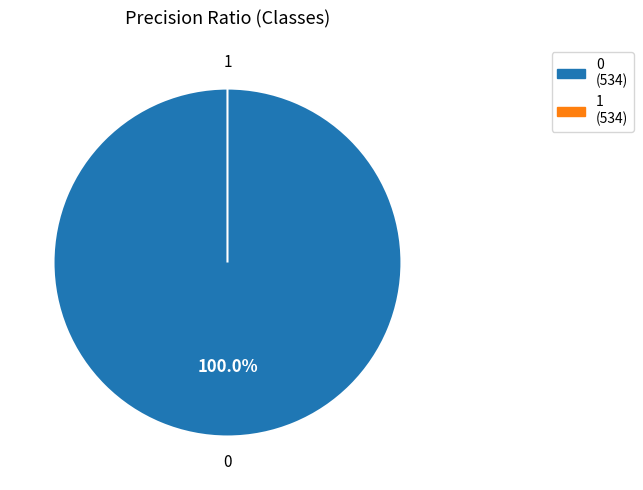

True or false: 0 accounts for 99% of the total.

False